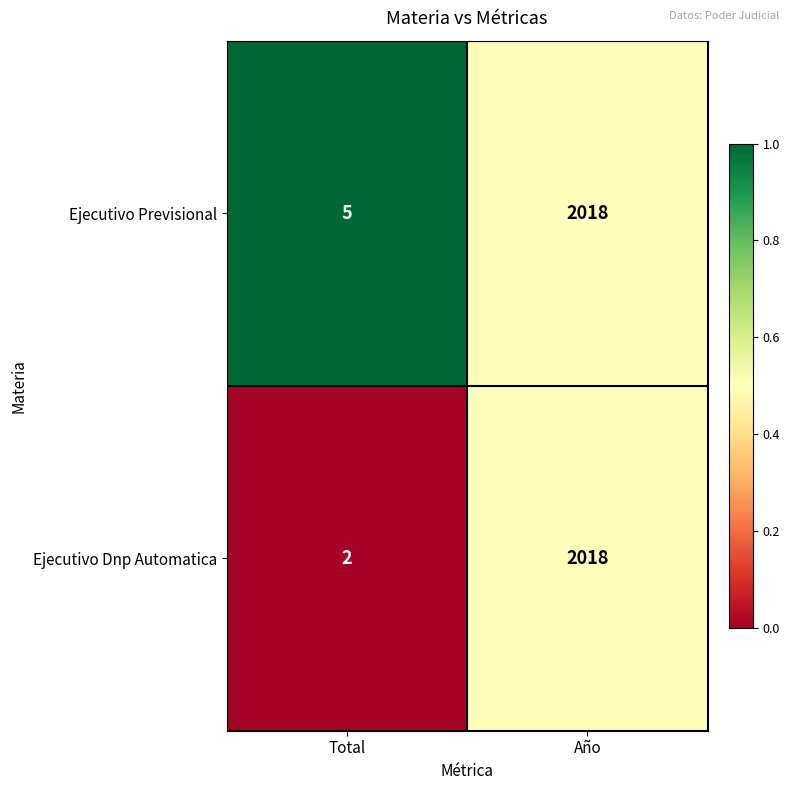

The Ejecutivo Previsional series shows 1 at Total. True or false?

False